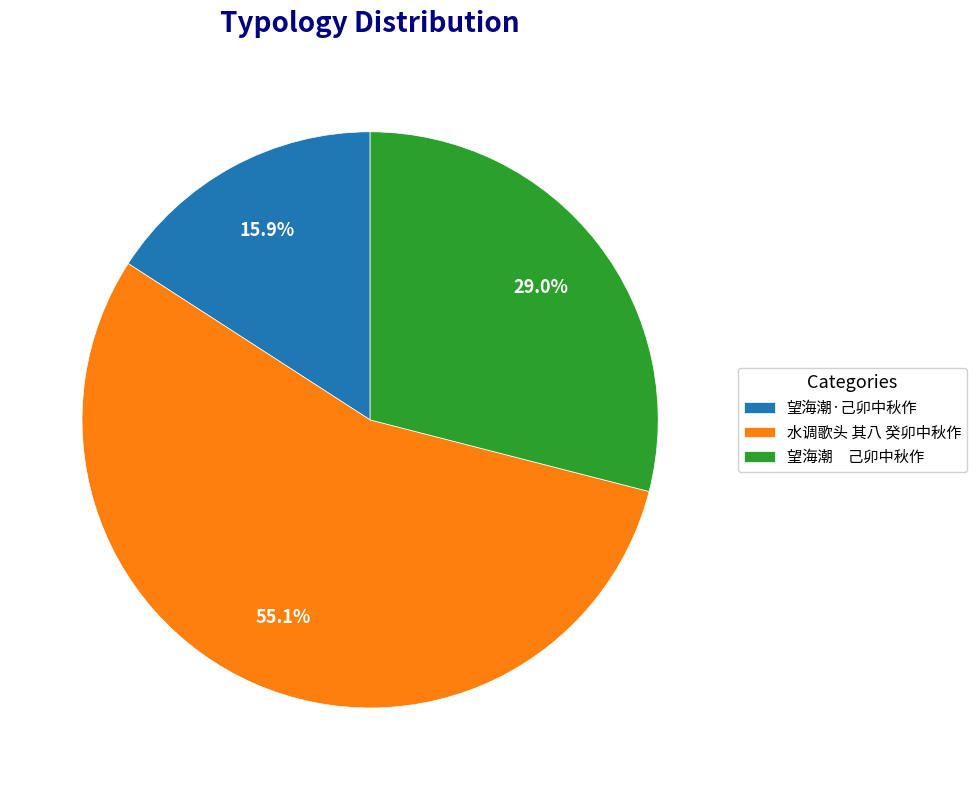

Which slice is the largest?

水调歌头 其八 癸卯中秋作